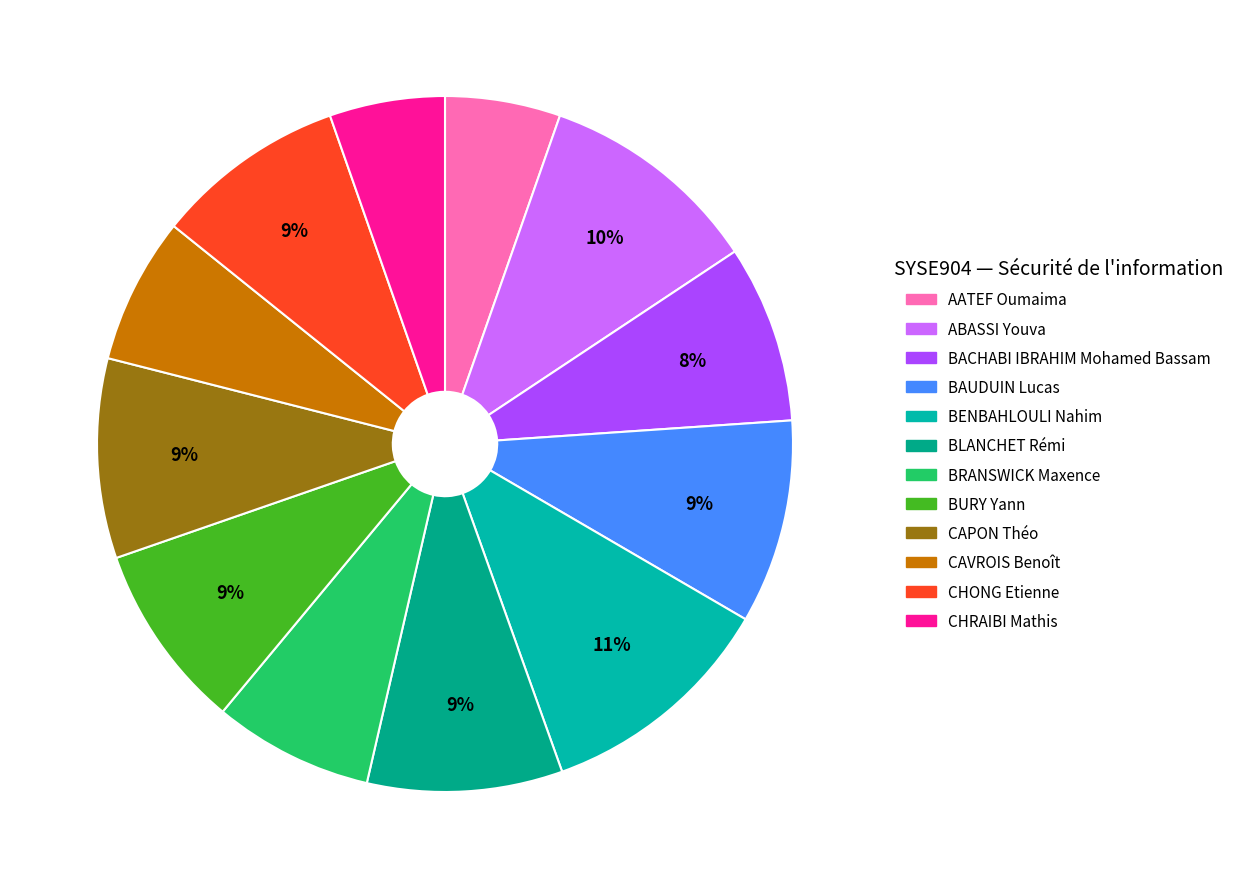

Does CAPON Théo represent more than half of the total?

No